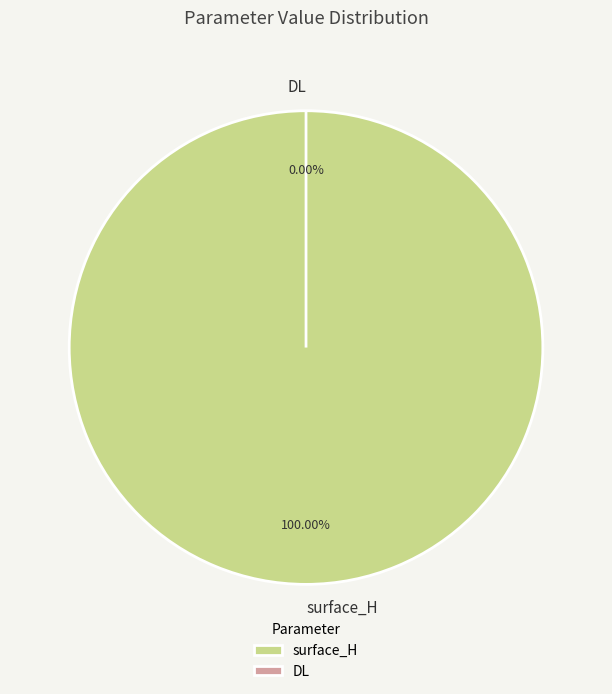

To the nearest percent, what percentage of the pie is surface_H?

100%